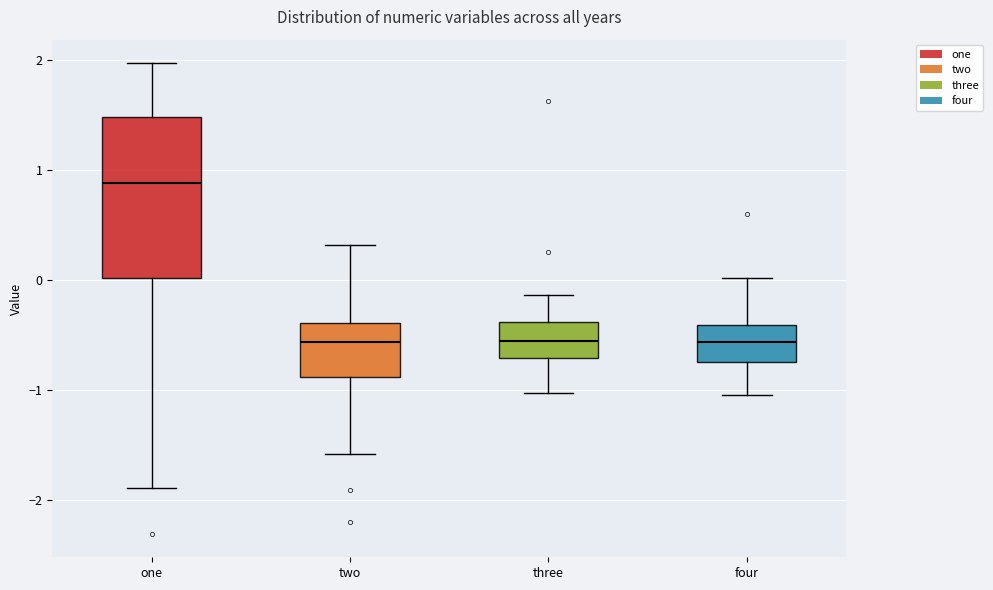

Where does the lower whisker of the box for three end on the y-axis? The values are not printed on the chart, so give them approximately, as read against the axis.

-1.0